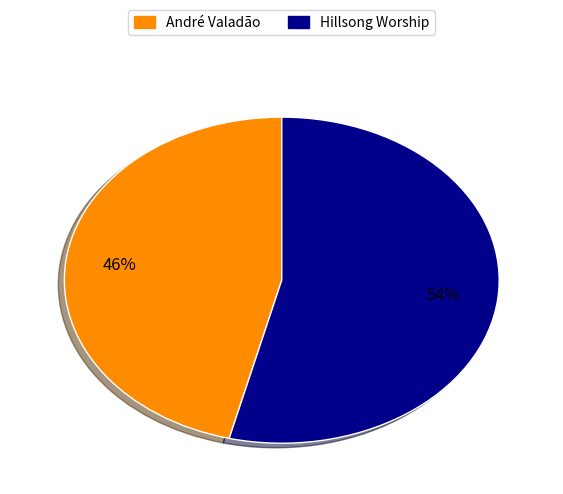

Count the number of slices in the pie.

2